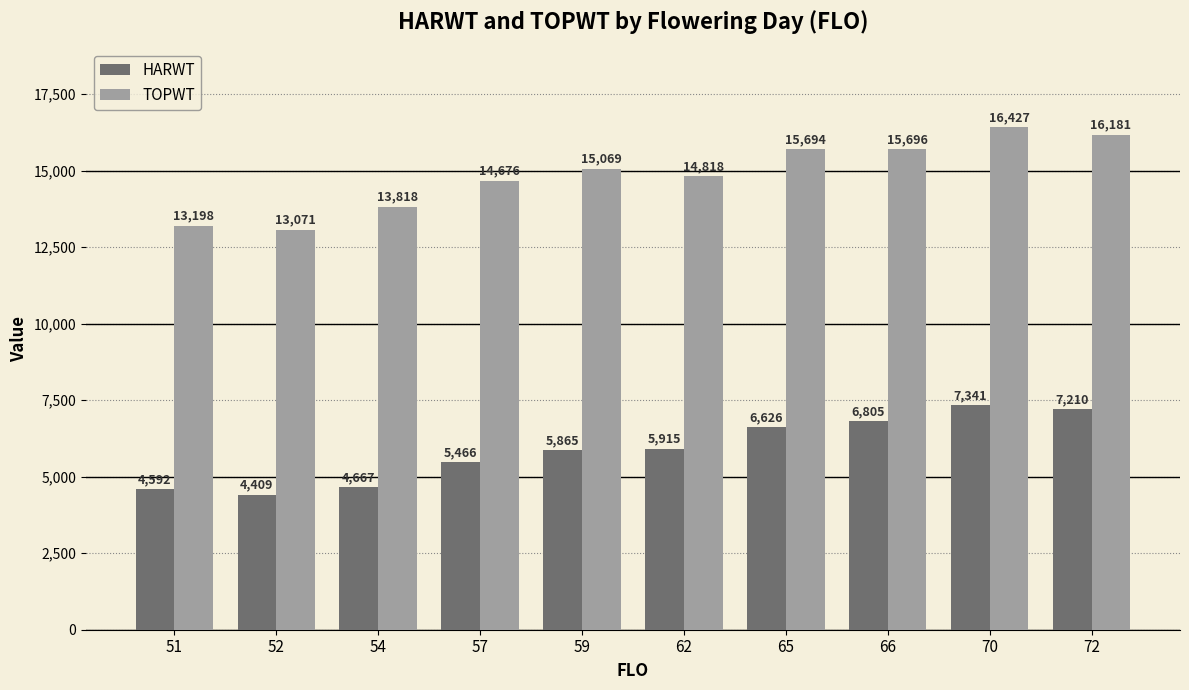

What is the sum of the HARWT values at 59 and 70?

13206